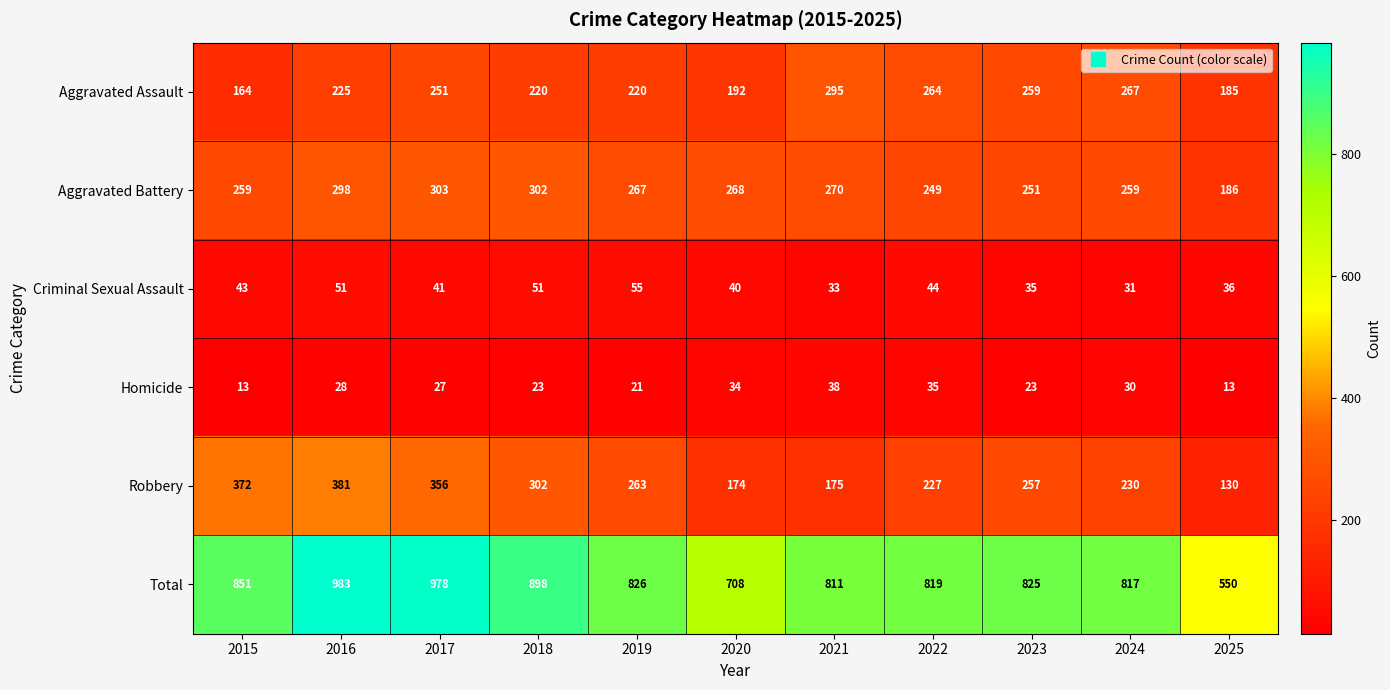

List the series in order of their peak value, lowest first.

Homicide, Criminal Sexual Assault, Aggravated Assault, Aggravated Battery, Robbery, Total